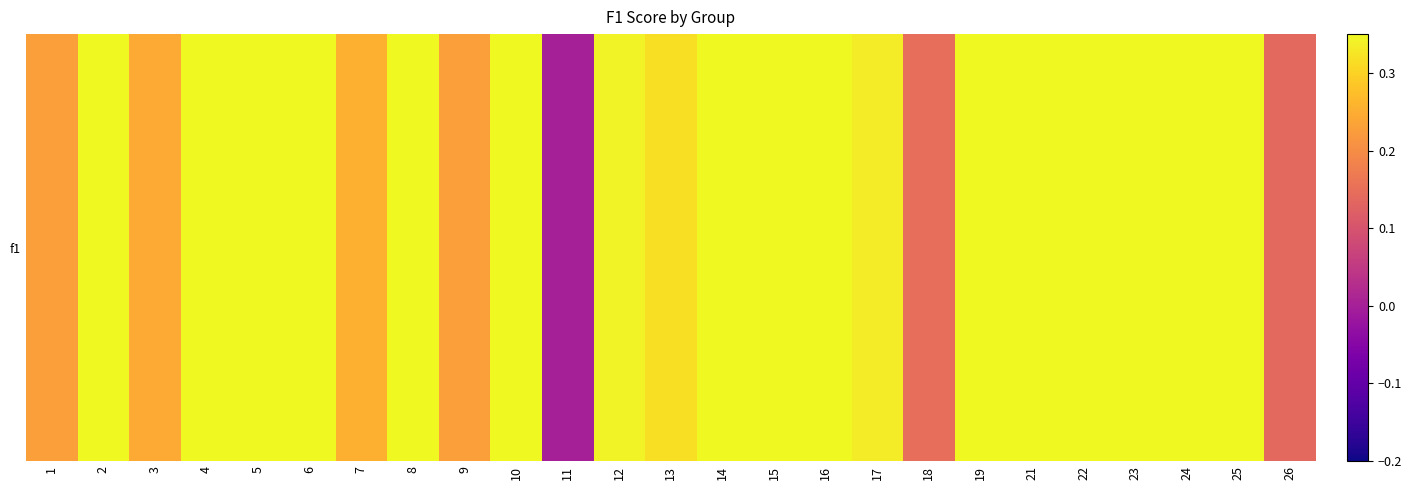

Rank the categories by value from highest to lowest.

6, 19, 8, 25, 10, 21, 5, 22, 24, 14, 15, 4, 16, 2, 23, 12, 17, 13, 7, 3, 1, 9, 18, 26, 11